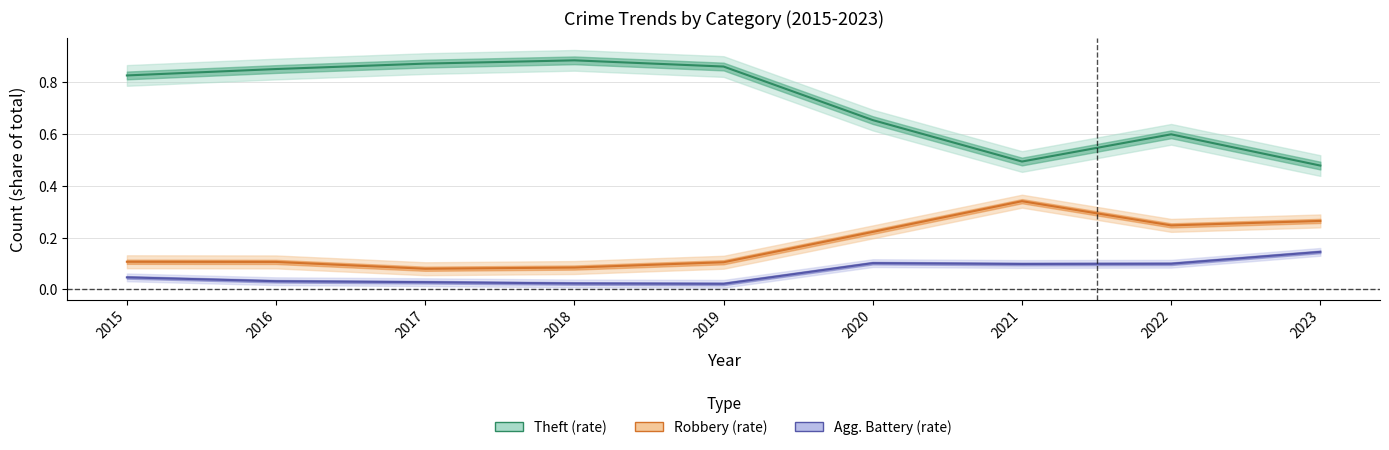

True or false: Theft (rate) and Robbery (rate) cross at least once.

False